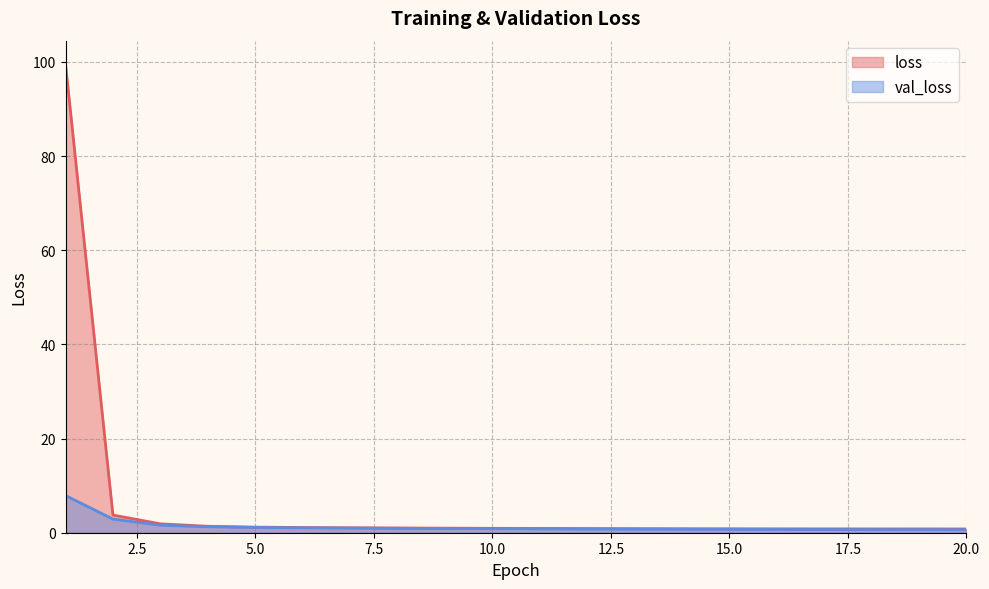

Rank the categories by loss value from lowest to highest.

20, 19, 18, 17, 16, 15, 14, 13, 12, 11, 10, 9, 8, 7, 6, 5, 4, 3, 2, 1